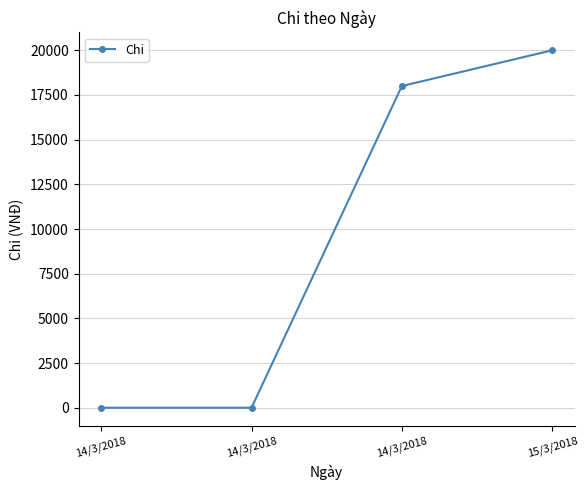

True or false: there are more than 1 points higher than both neighbors.

False